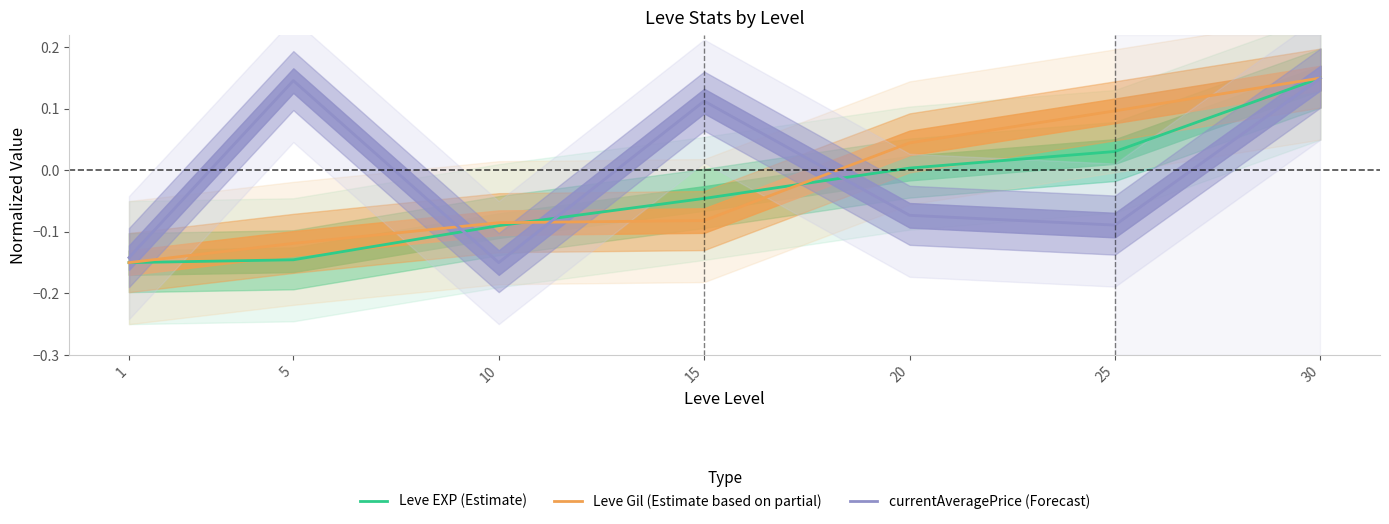

At 1, list the series in order from largest to smallest.

currentAveragePrice (Forecast), Leve EXP (Estimate), Leve Gil (Estimate based on partial)